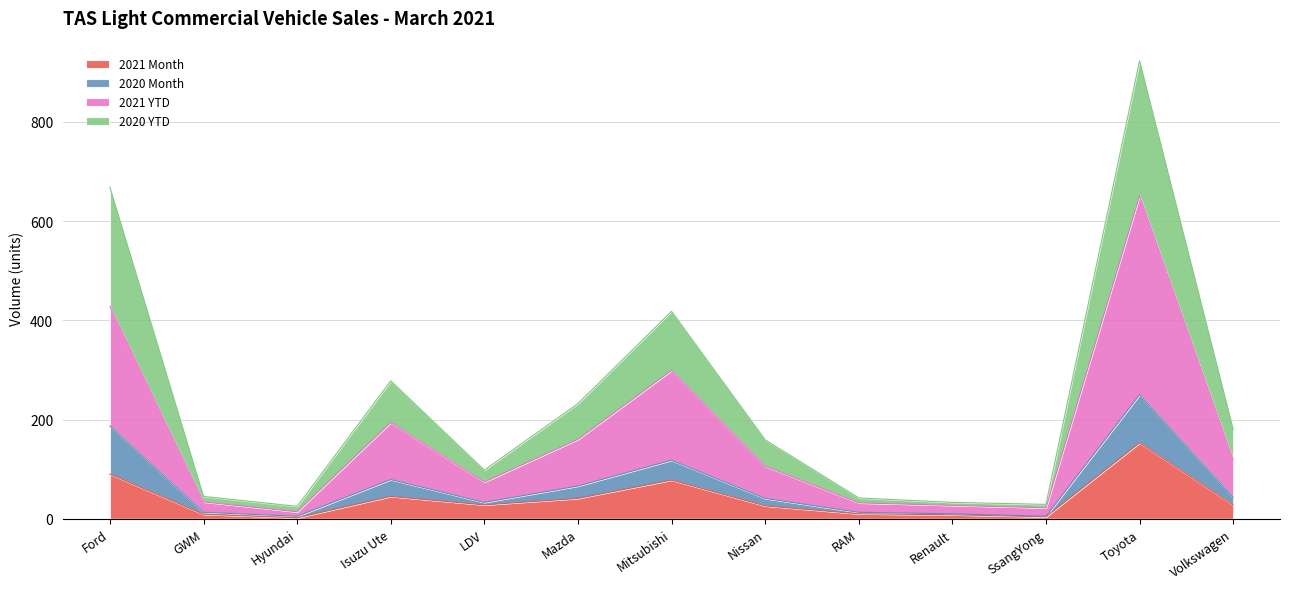

Is it true that 2021 Month equals 2 at Hyundai?

True